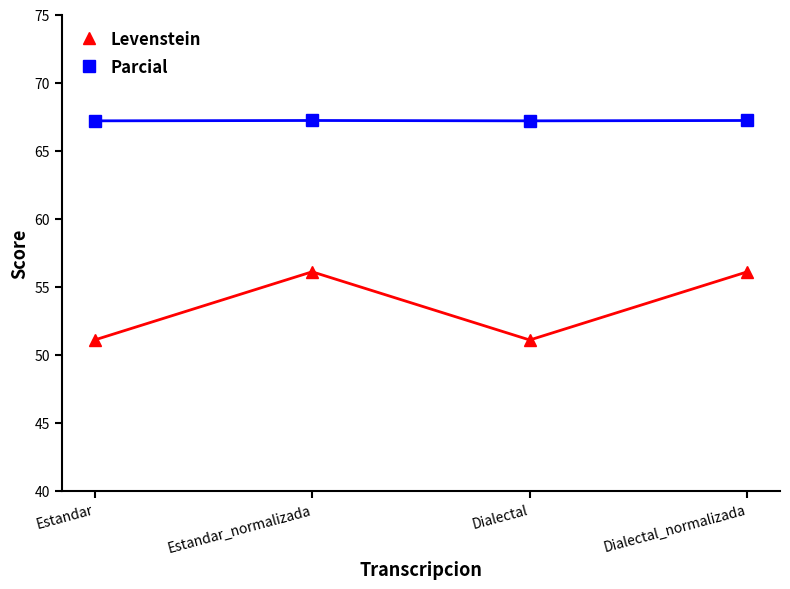

Reading left to right, extract all data points from this chart.

Levenstein: 51.1	56.1	51.1	56.1
Parcial: 67.2	67.2	67.2	67.2